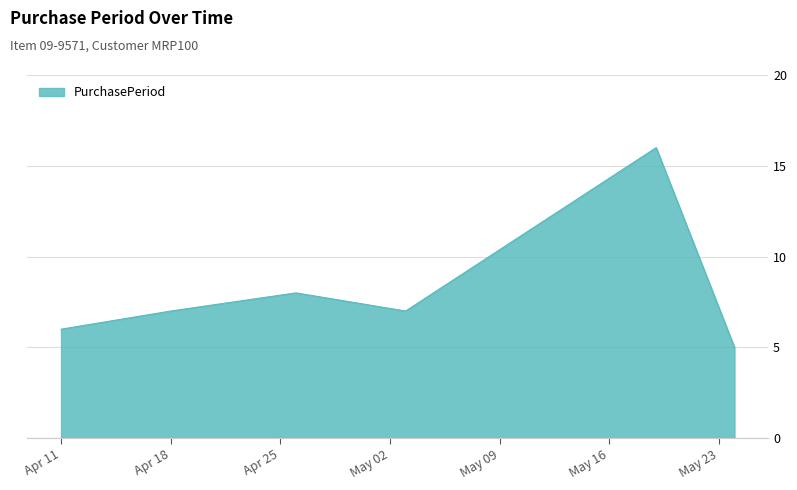

What is the smallest value displayed?

5